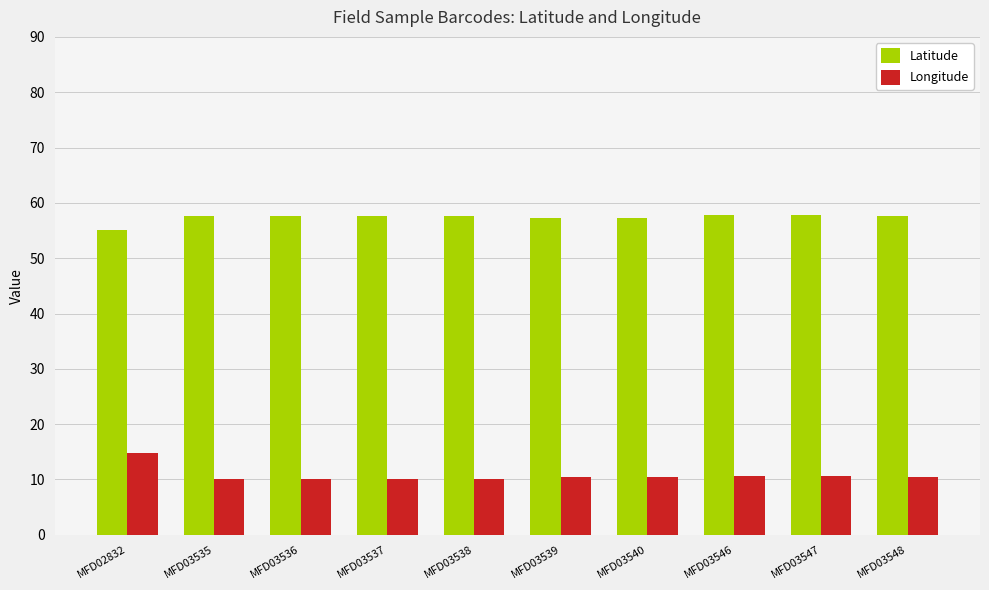

What is the spread (max minus min) of values at MFD03536?

47.4